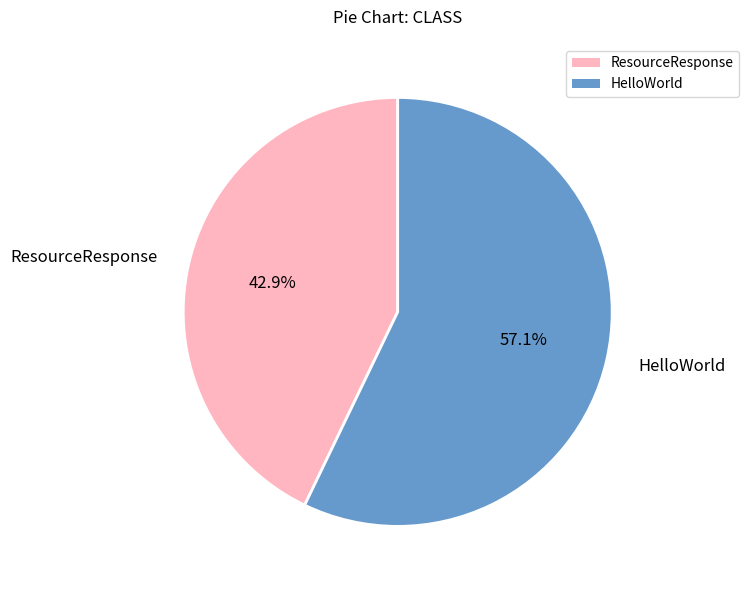

Is it true that ResourceResponse is 43% of the pie?

True